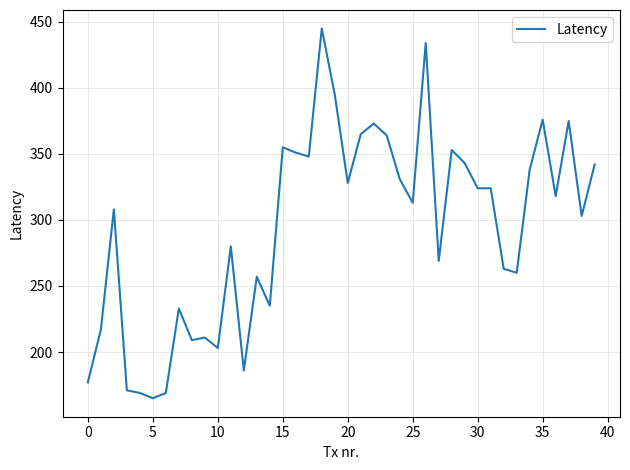

Does the chart display data point markers on the line(s)?

No